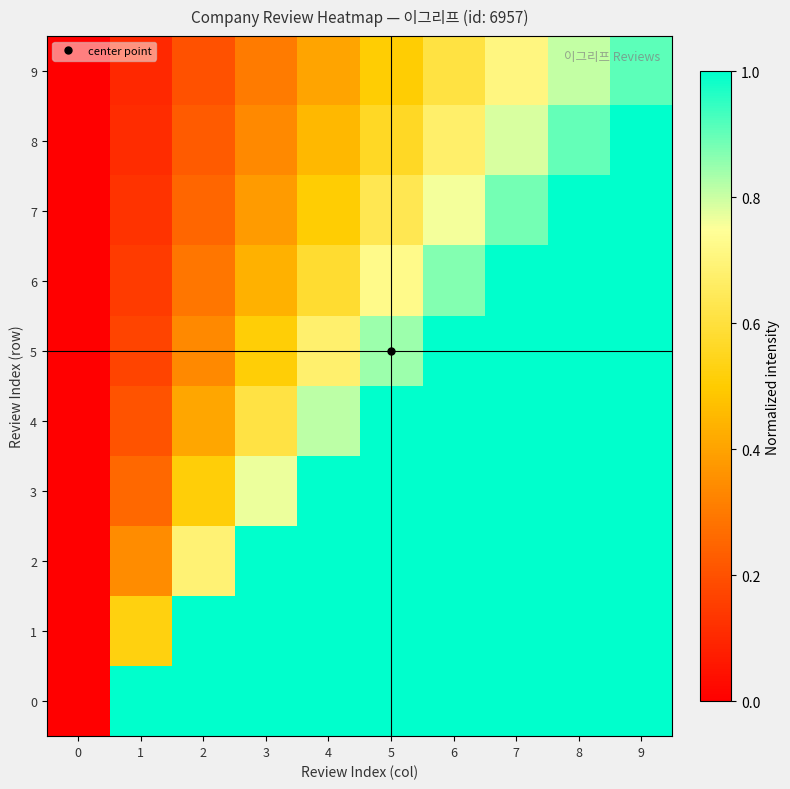

At how many categories does at least one series exceed 0?

9